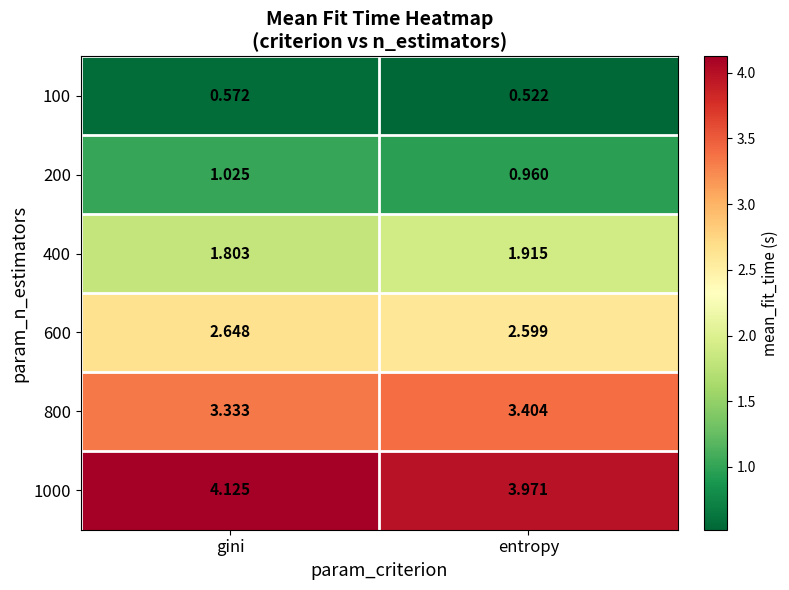

Rank the categories by 200 value from highest to lowest.

gini, entropy